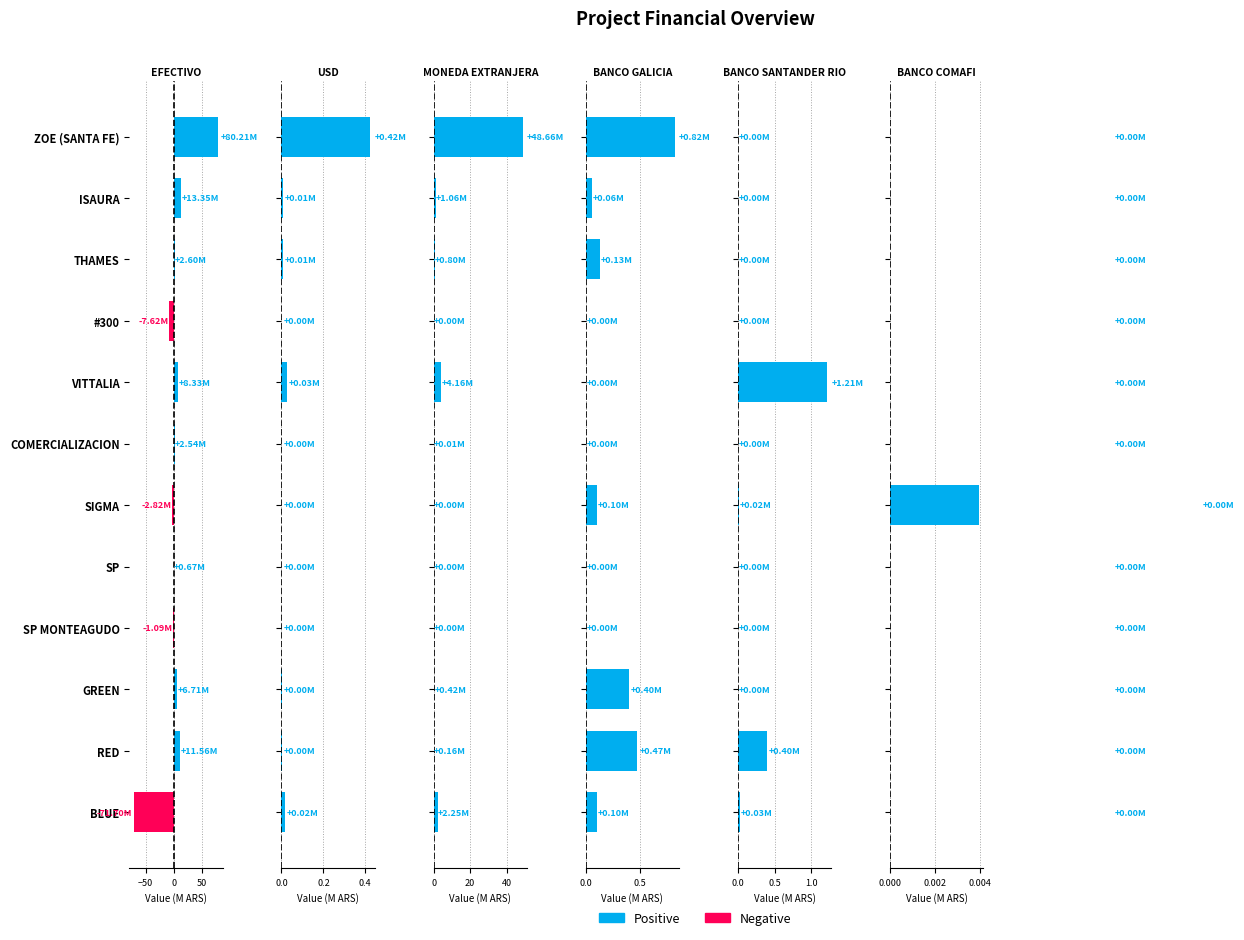

Between ZOE (SANTA FE) and ISAURA, which series saw the biggest shift?

EFECTIVO